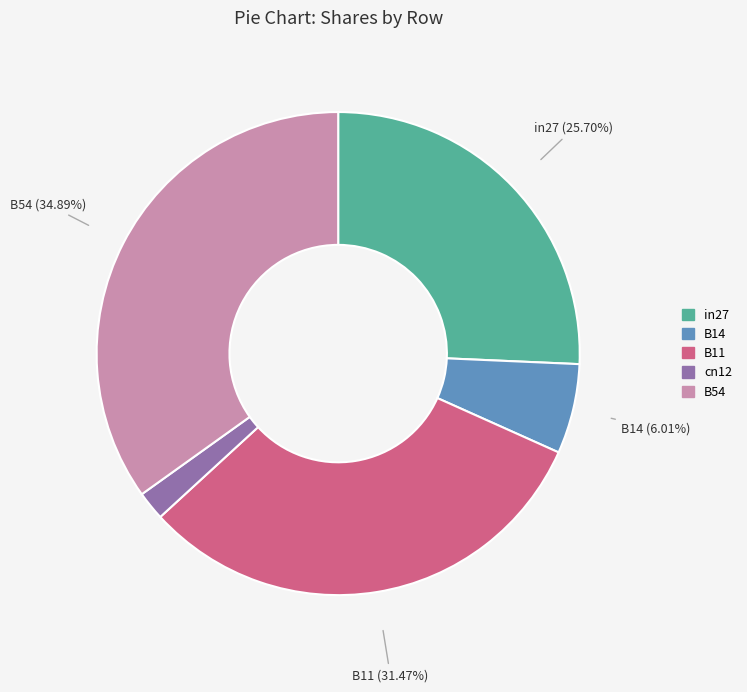

What percentage is the cn12 slice, to the nearest percent?

2%